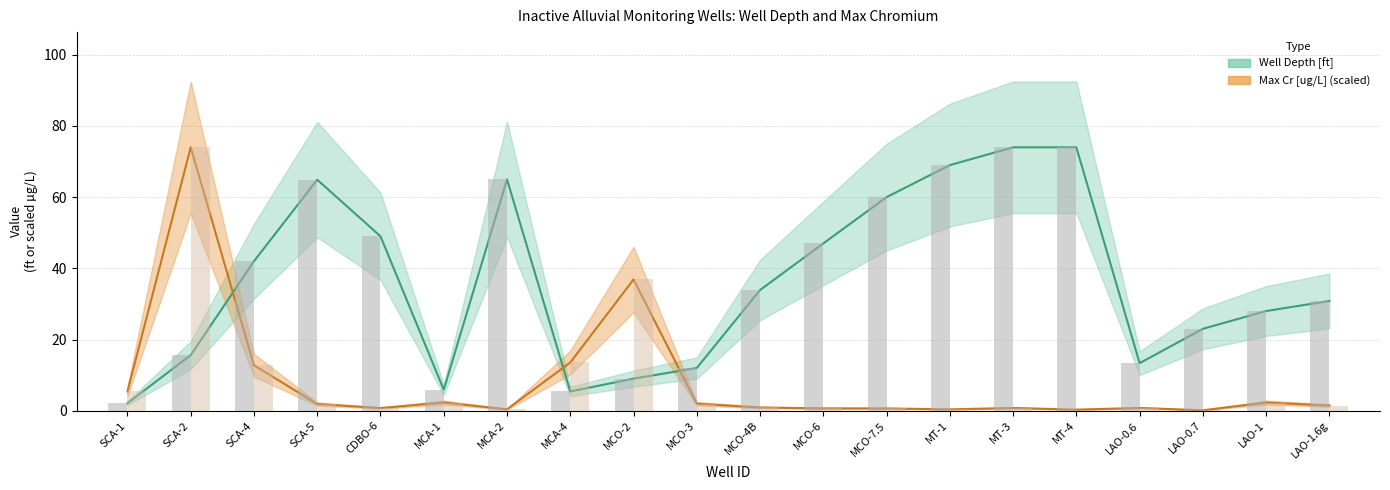

Reading left to right, extract all data points from this chart.

Well Depth [ft]: SCA-1=2.1	SCA-2=15.6	SCA-4=42.0	SCA-5=64.9	CDBO-6=49.0	MCA-1=5.9	MCA-2=65.0	MCA-4=5.4	MCO-2=9.0	MCO-3=12.0	MCO-4B=33.9	MCO-6=47.0	MCO-7.5=60.0	MT-1=69.0	MT-3=74.0	MT-4=74.0	LAO-0.6=13.3	LAO-0.7=23.0	LAO-1=28.0	LAO-1.6g=30.8
Max Cr [ug/L]: SCA-1=5.4	SCA-2=74.0	SCA-4=12.8	SCA-5=1.9	CDBO-6=0.7	MCA-1=2.3	MCA-2=0.4	MCA-4=13.5	MCO-2=36.9	MCO-3=2.0	MCO-4B=0.9	MCO-6=0.6	MCO-7.5=0.6	MT-1=0.4	MT-3=0.8	MT-4=0.3	LAO-0.6=0.8	LAO-0.7=0.1	LAO-1=2.3	LAO-1.6g=1.4